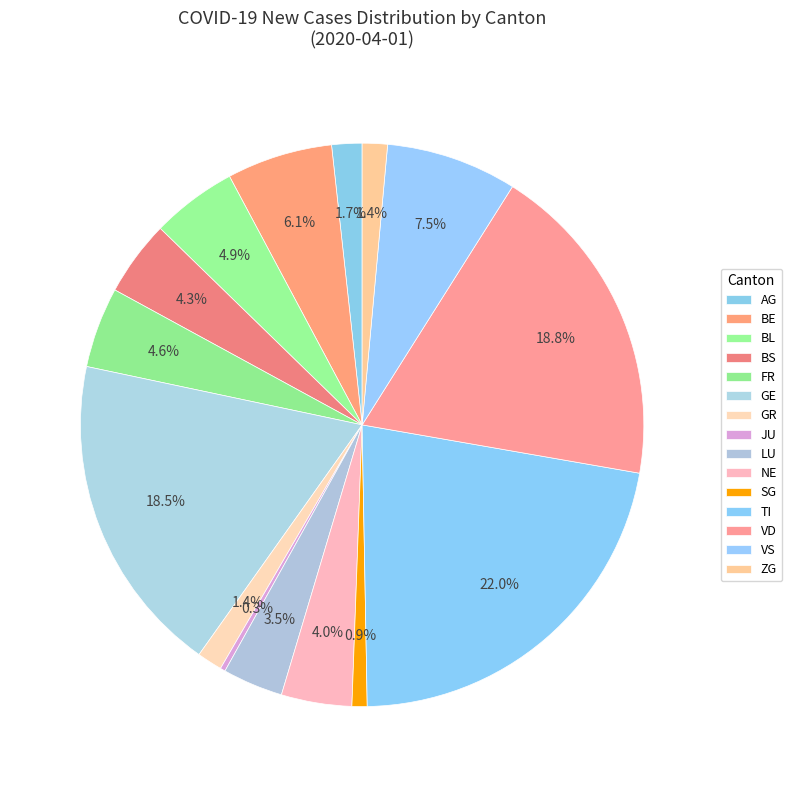

True or false: TI accounts for 28% of the total.

False